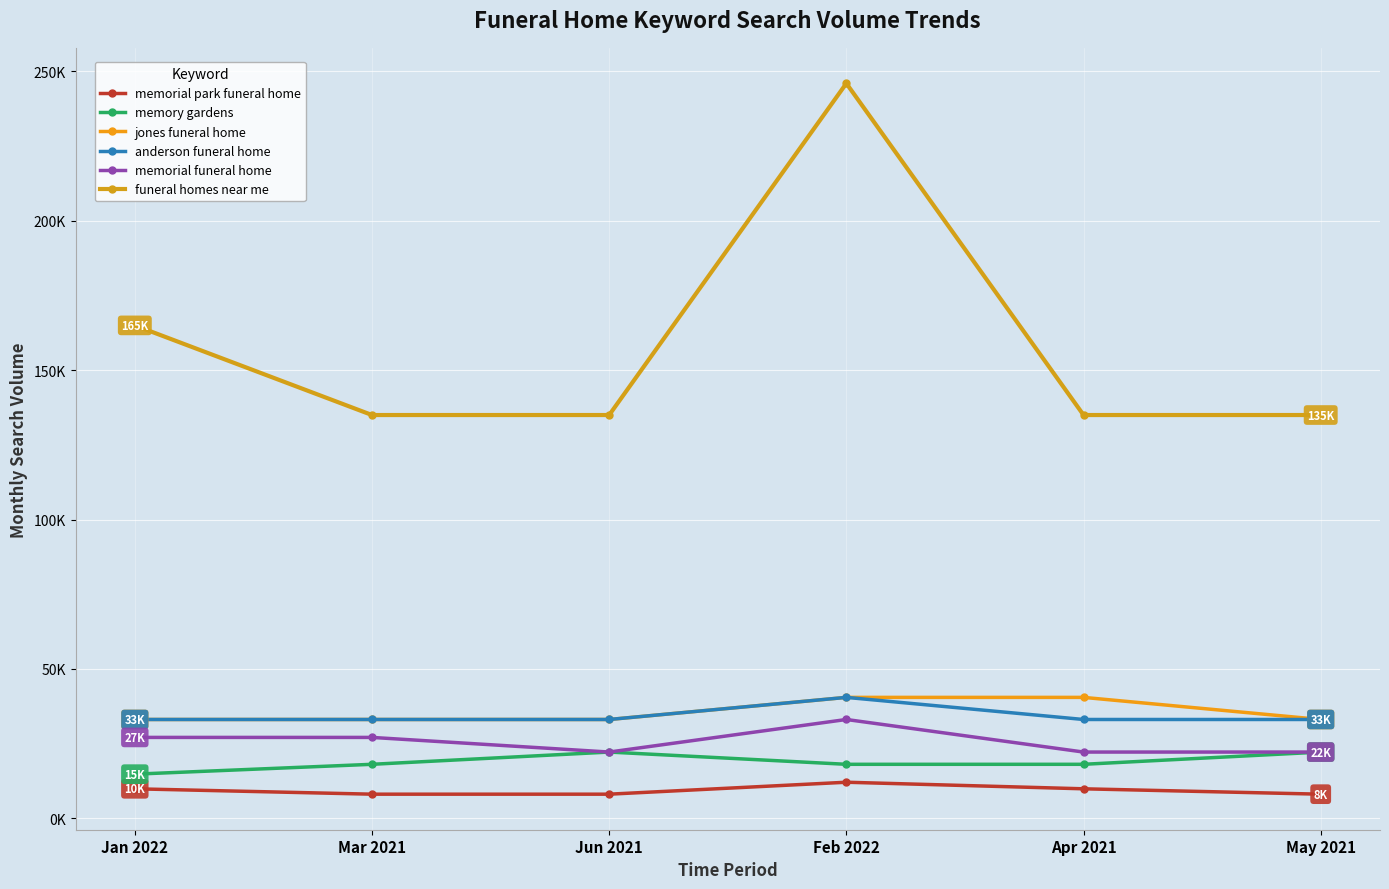

Does the chart have visible grid lines?

Yes